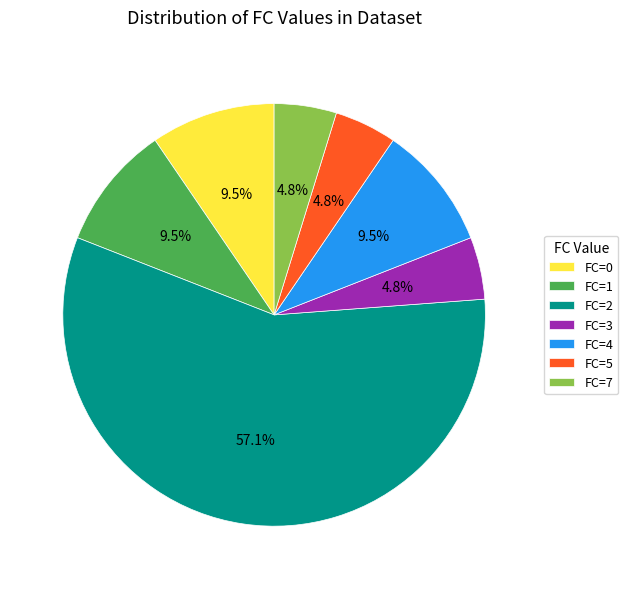

Which slice represents more than half of the pie?

FC=2